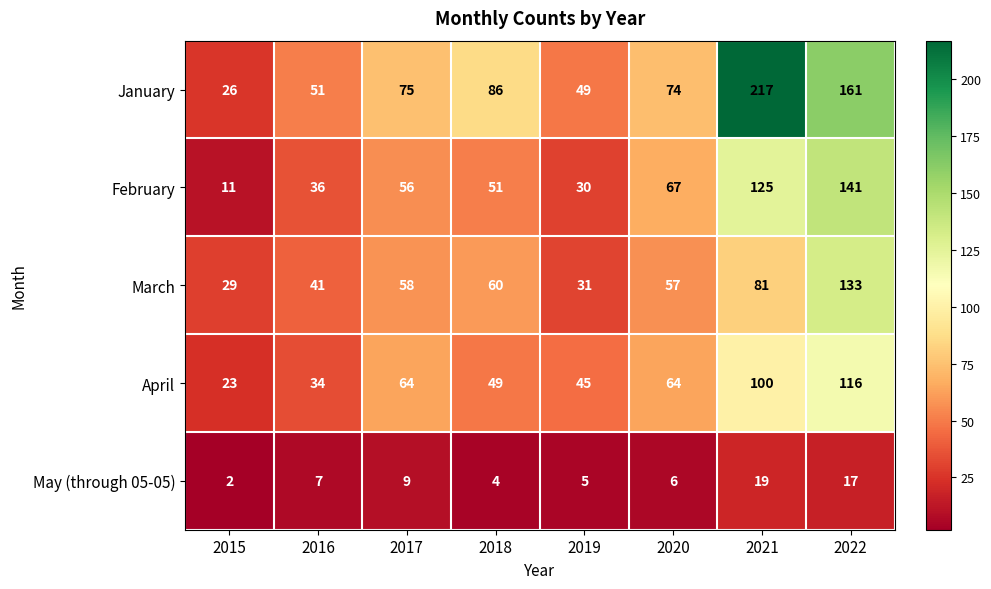

What is the sum of the January values at 2022 and 2015?

187